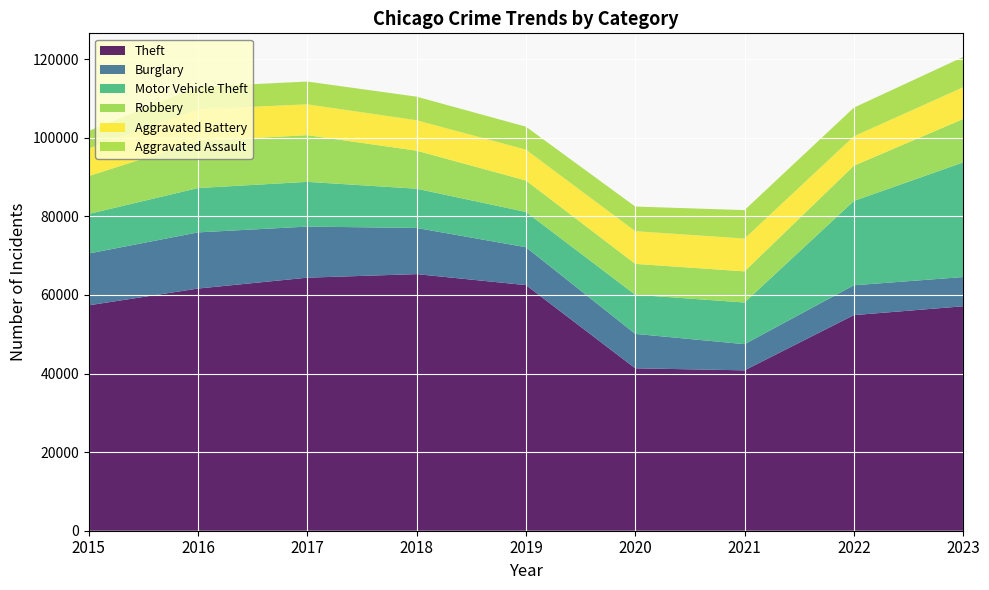

Reading left to right, transcribe all the data shown in this chart.

Theft: 57350	61622	64386	65288	62493	41327	40806	54856	57108
Burglary: 13184	14289	13001	11747	9638	8758	6662	7594	7435
Motor Vehicle Theft: 10068	11286	11380	9985	8977	9959	10603	21453	29167
Robbery: 9638	11960	11880	9681	7995	7855	7918	8965	11050
Aggravated Battery: 7019	8086	7845	7735	7857	8319	8347	7489	8072
Aggravated Assault: 4480	5712	5793	6001	5841	6263	7242	7281	7697